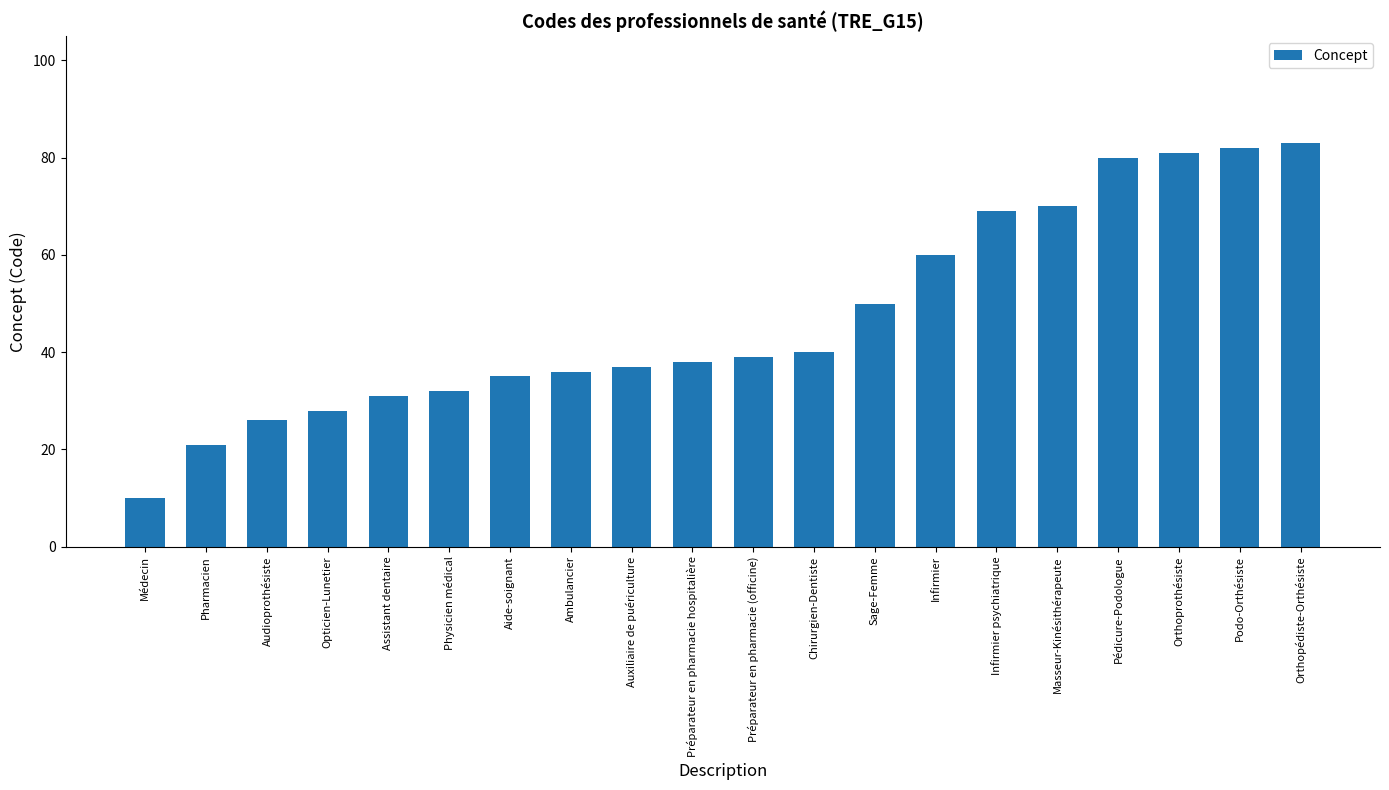

What is the smallest value displayed?

10